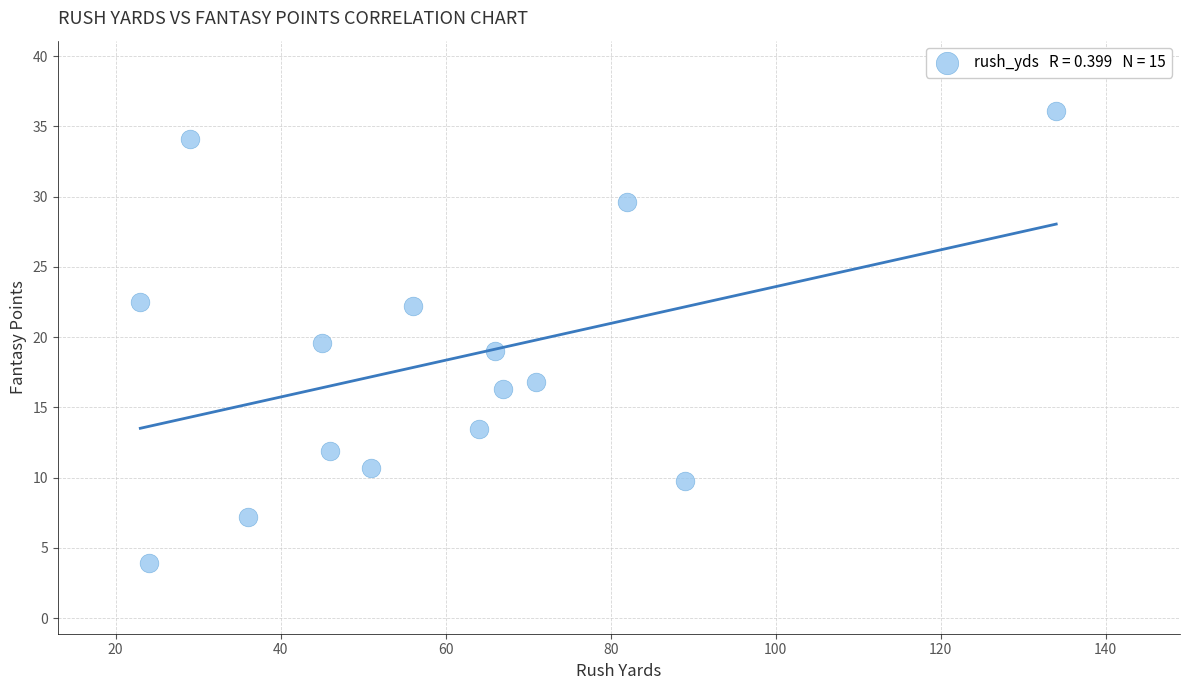

What is the range of X values (max minus min)?

111.0